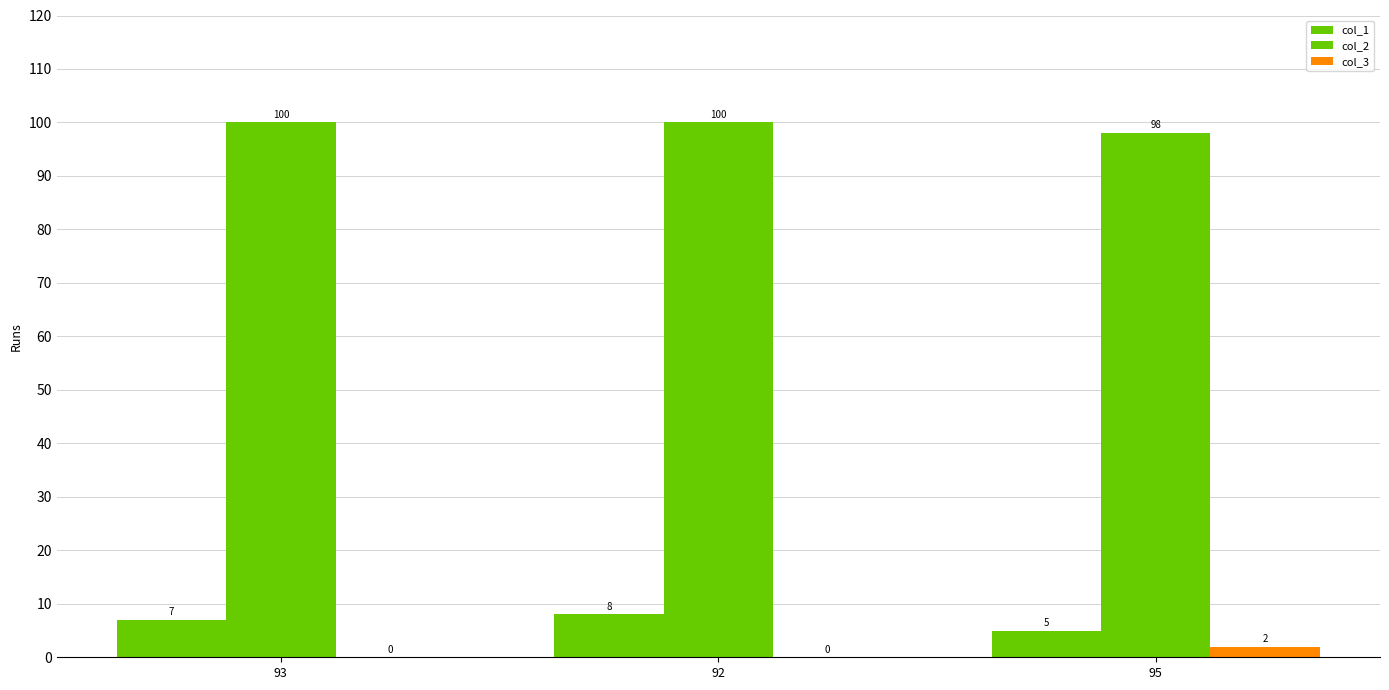

How many series are shown in this chart?

3